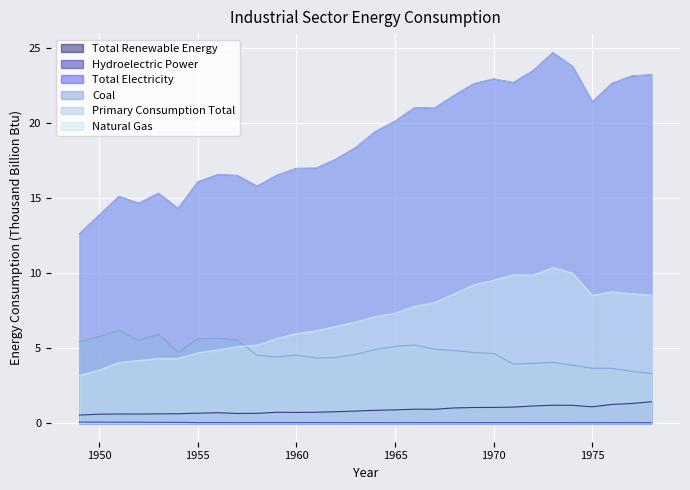

What is the maximum value shown in the chart?

24.7